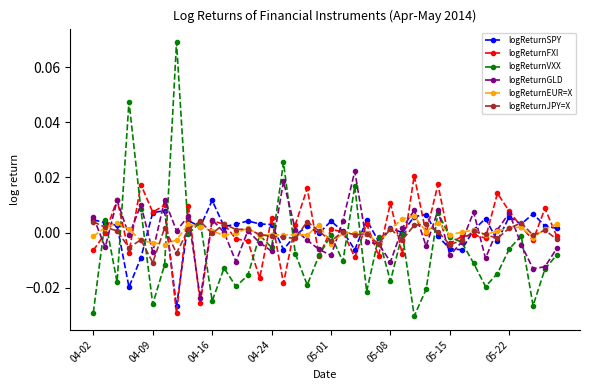

Which series has the largest range (max minus min)?

logReturnVXX